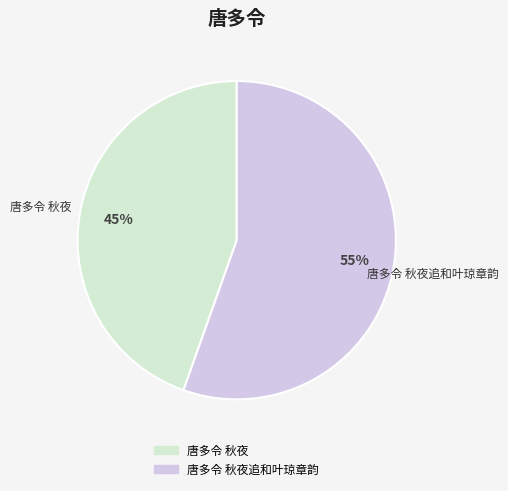

Is there any slice that represents more than half of the pie?

Yes